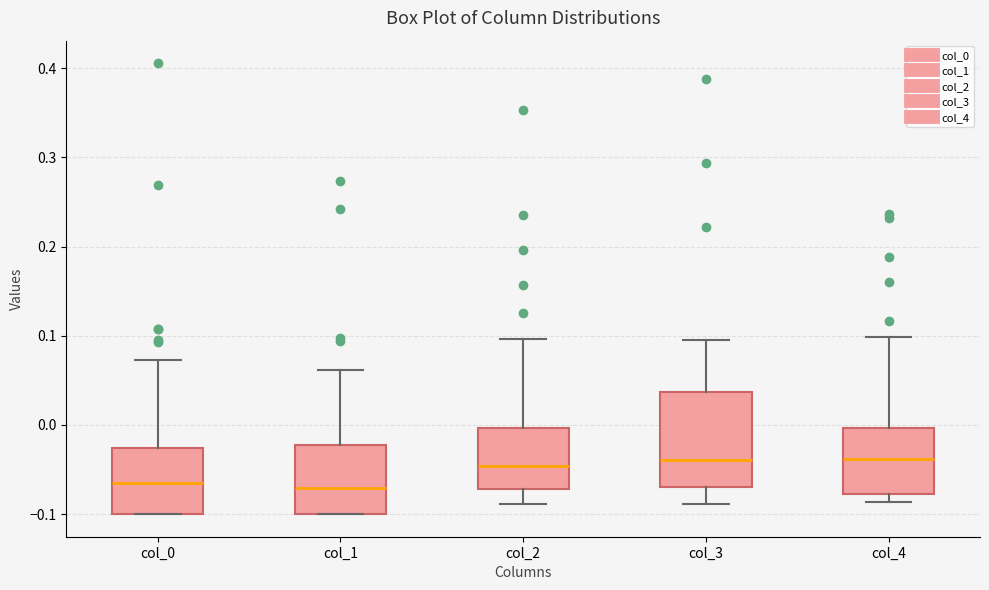

Reading left to right, read every box against the y-axis: the position of its median line, the range the box covers, and the ends of its whiskers. The values are not printed on the chart, so give them approximately, as read against the axis.

col_0: median -0.06, box -0.10 to -0.03, whiskers -0.10 to 0.07
col_1: median -0.07, box -0.10 to -0.02, whiskers -0.10 to 0.06
col_2: median -0.05, box -0.07 to 0.00, whiskers -0.09 to 0.10
col_3: median -0.04, box -0.07 to 0.04, whiskers -0.09 to 0.10
col_4: median -0.04, box -0.08 to 0.00, whiskers -0.09 to 0.10